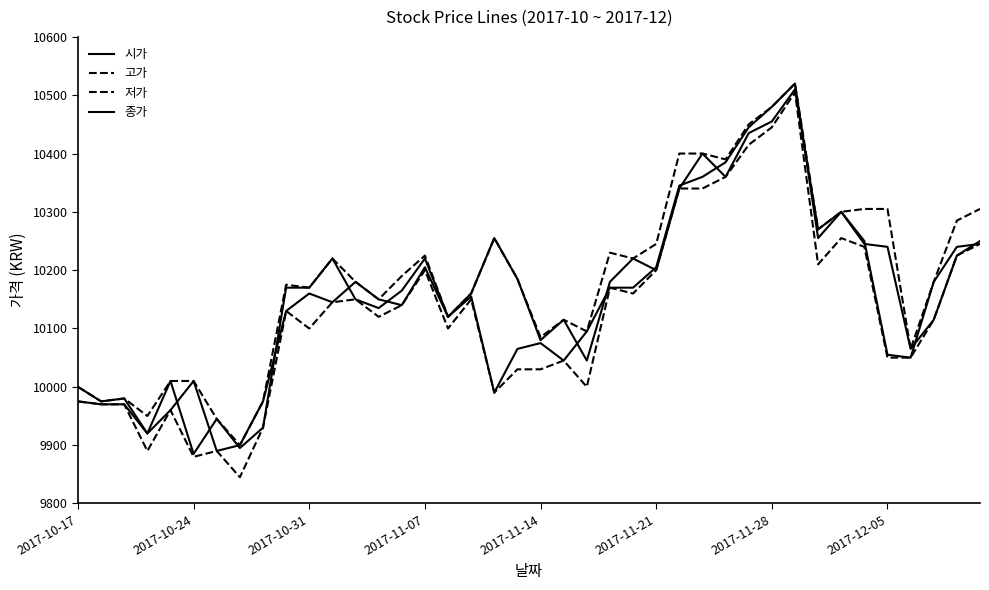

What is the difference between the maximum and minimum values in the 종가 series?

635